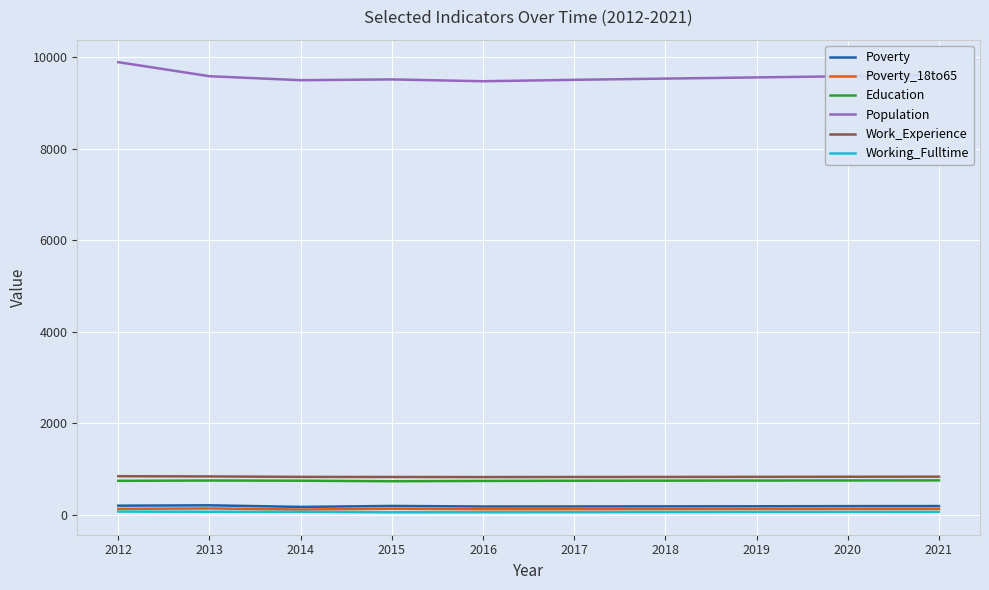

True or false: Work_Experience and Poverty cross at least once.

False